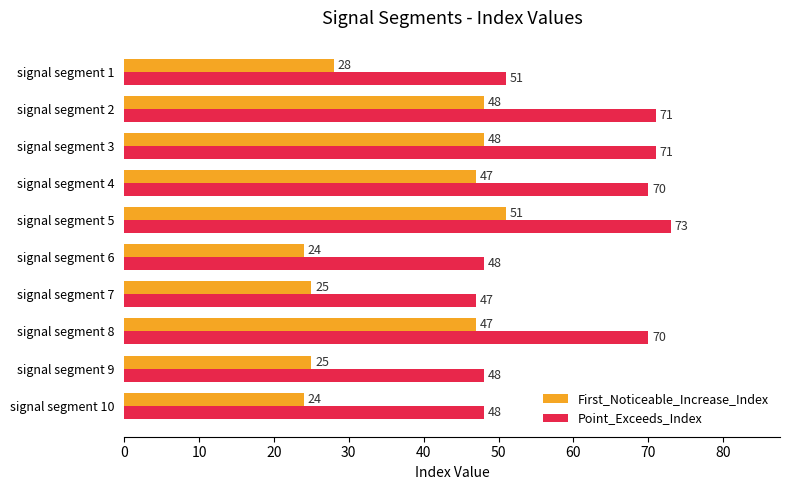

Rank the series by their average value, from highest to lowest.

Point_Exceeds_Index, First_Noticeable_Increase_Index